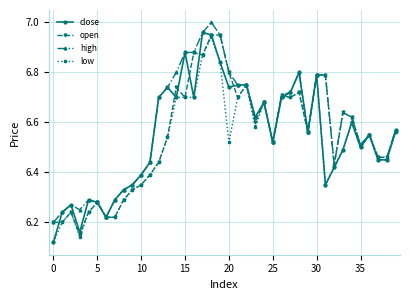

At how many categories does at least one series exceed 6?

40